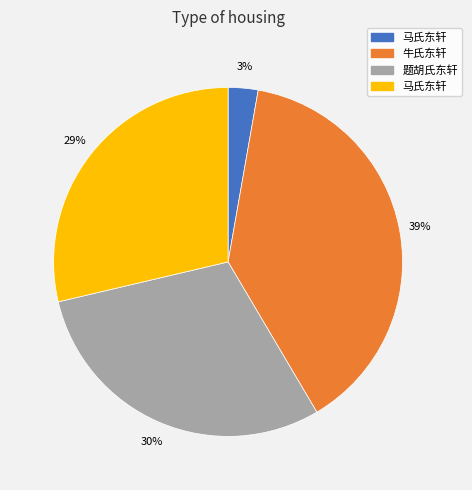

To the nearest percent, what is the difference between the largest and smallest slice percentages?

36%